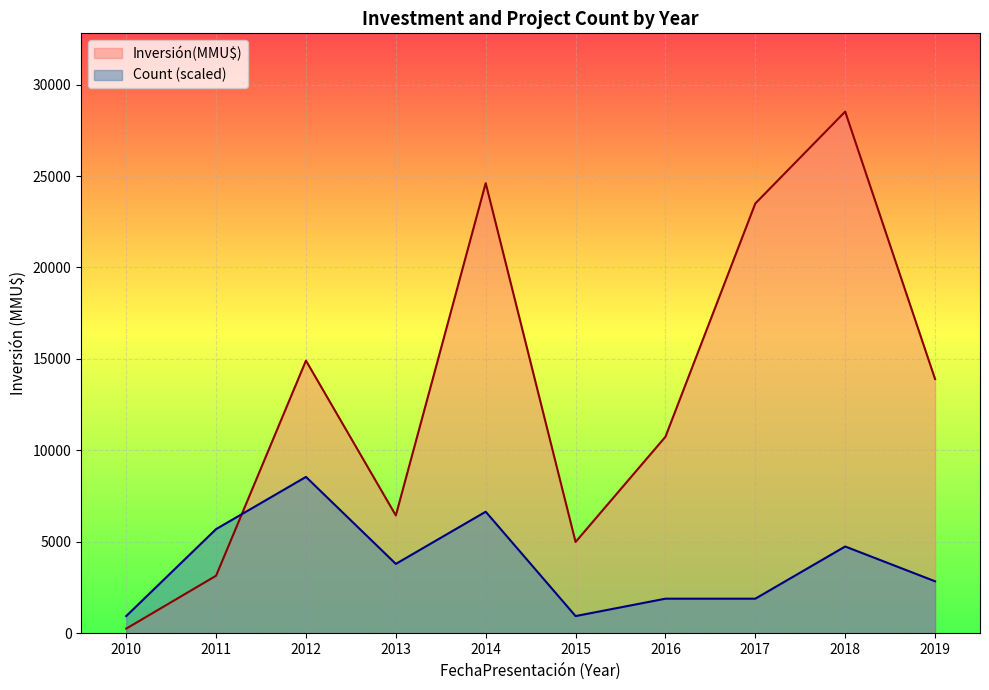

At which label does Count reach its minimum?

2010